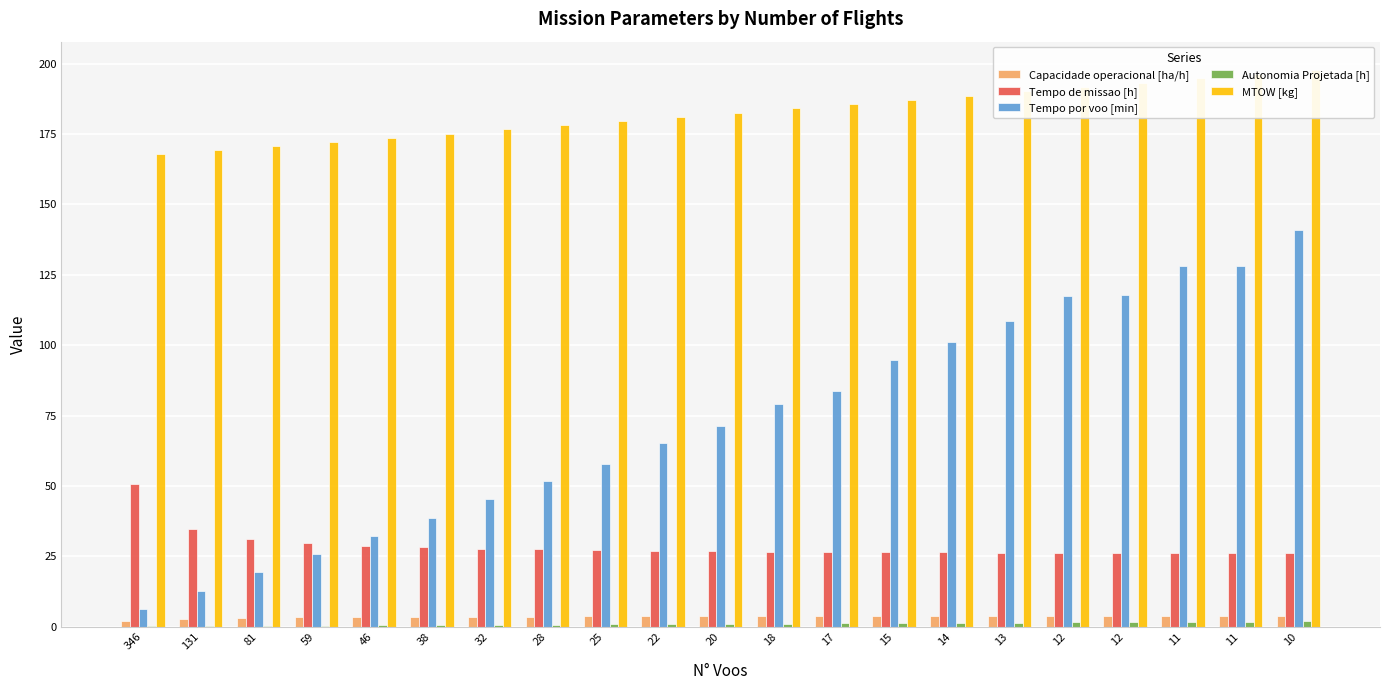

How many groups of bars are there?

21